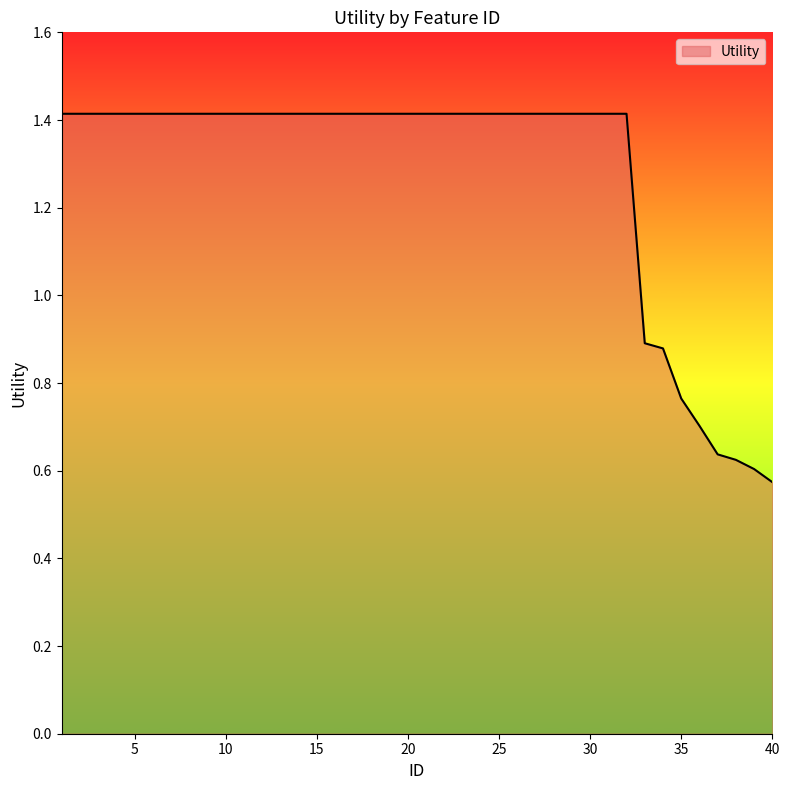

What is the maximum value shown in the chart?

1.4